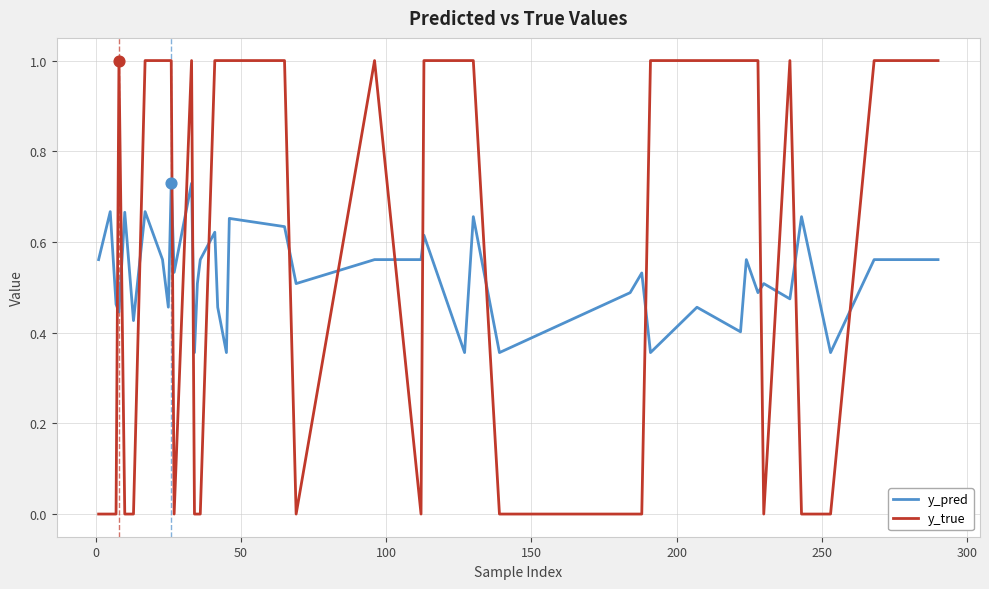

Which series has the widest spread of values?

y_true